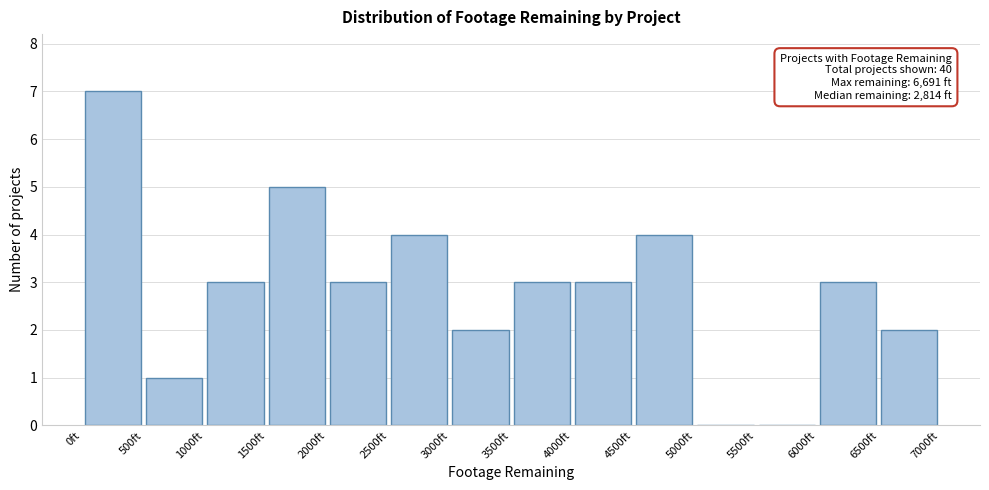

Which range on the x-axis has the tallest bar?

0 to 500